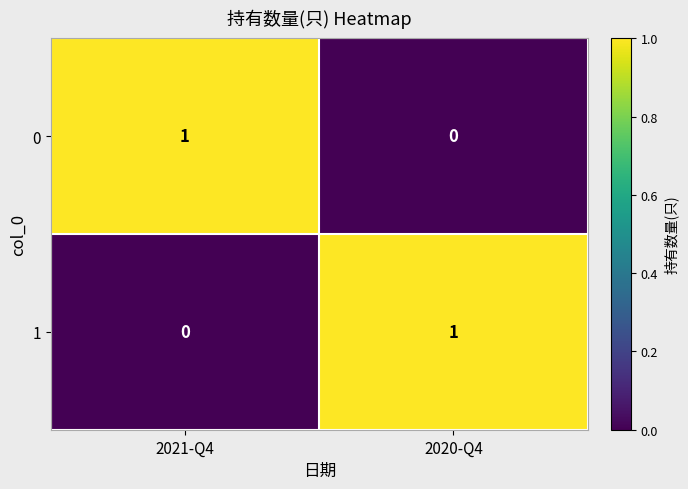

Reading right to left, transcribe all the data shown in this chart.

0: 0	1
1: 1	0